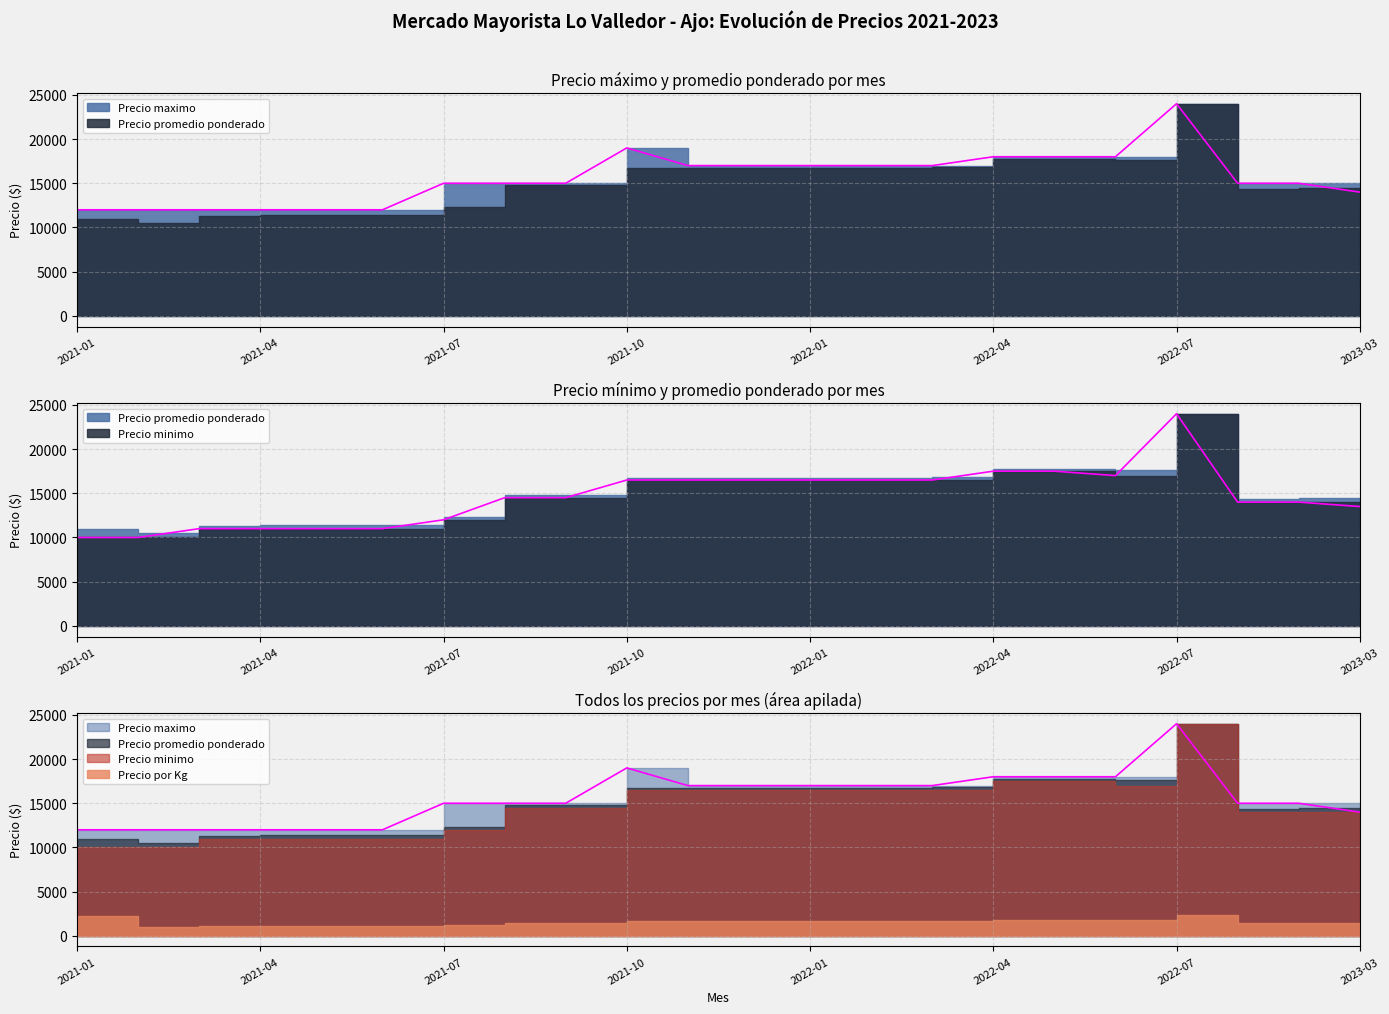

Which series has the largest total across all categories?

Precio maximo